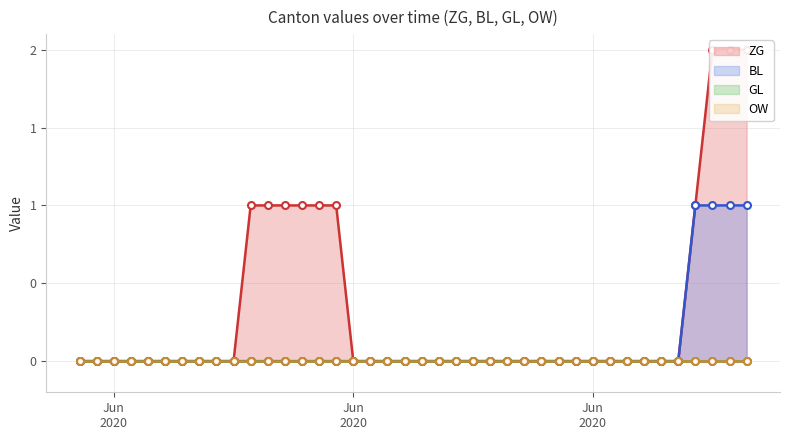

Is it true that OW equals 0 at Jun
2020?

True